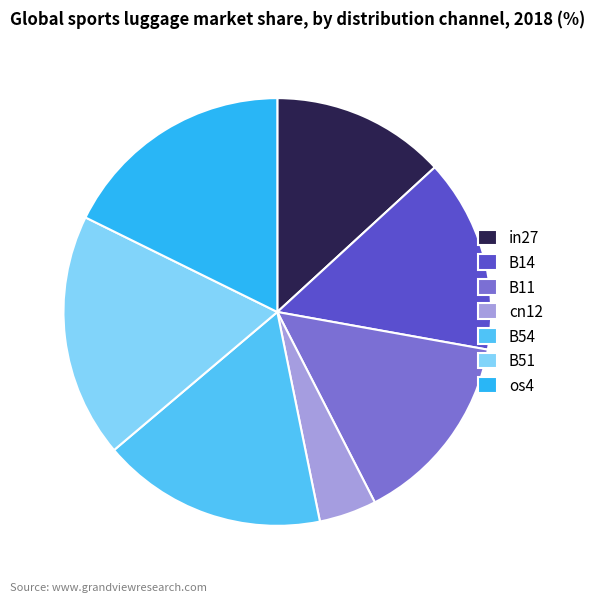

Which category has the smallest portion of the pie?

cn12